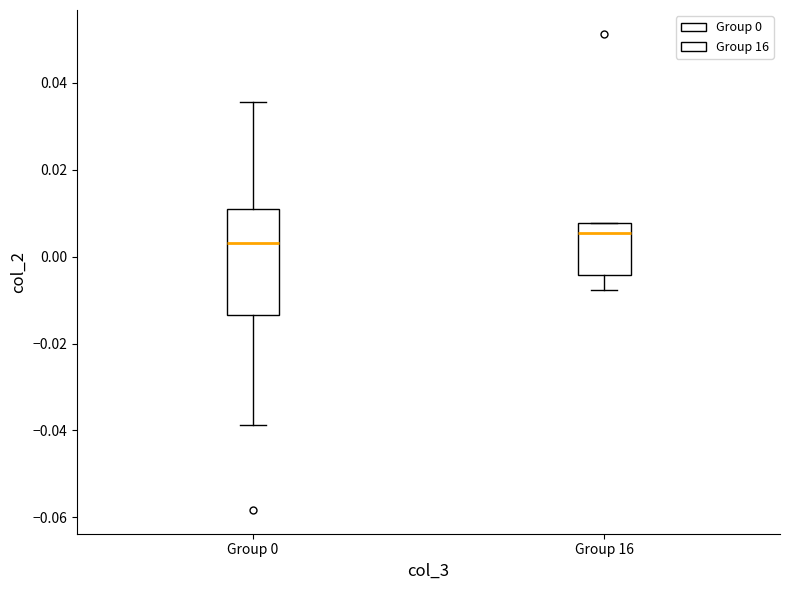

Reading left to right, read every box against the y-axis: the position of its median line, the range the box covers, and the ends of its whiskers. The values are not printed on the chart, so give them approximately, as read against the axis.

Group 0: median 0.004, box -0.014 to 0.012, whiskers -0.038 to 0.036
Group 16: median 0.006, box -0.004 to 0.008, whiskers -0.008 to 0.008